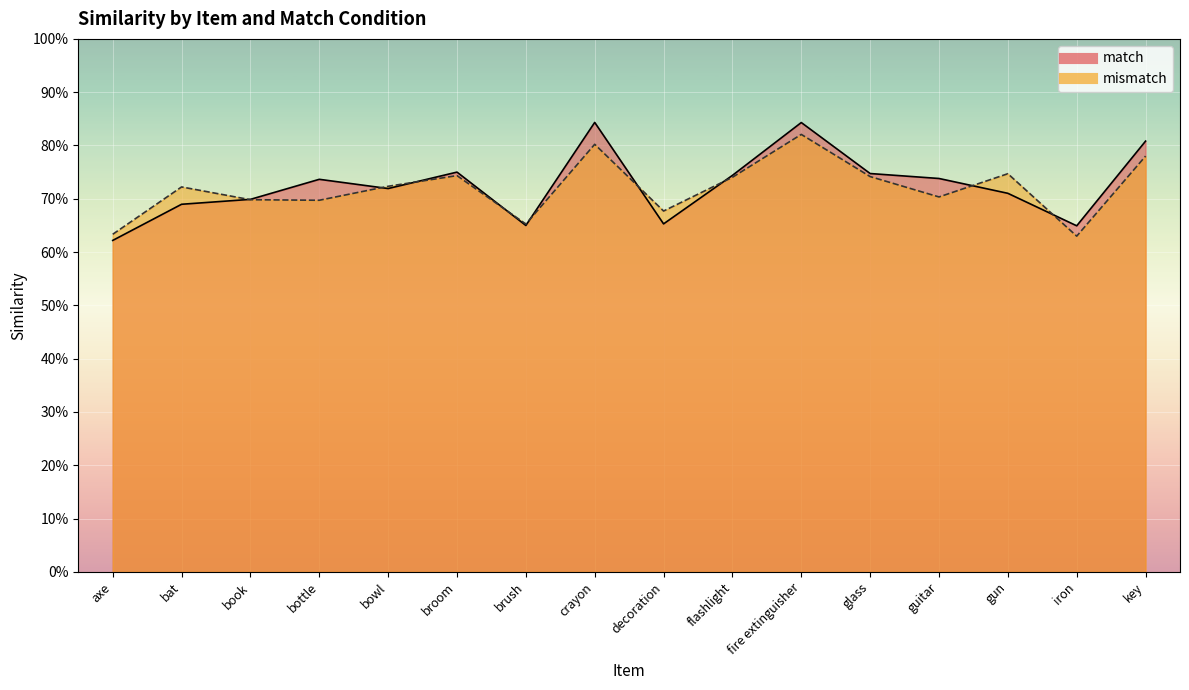

Which series ends up on top after the final intersection of match and mismatch?

match